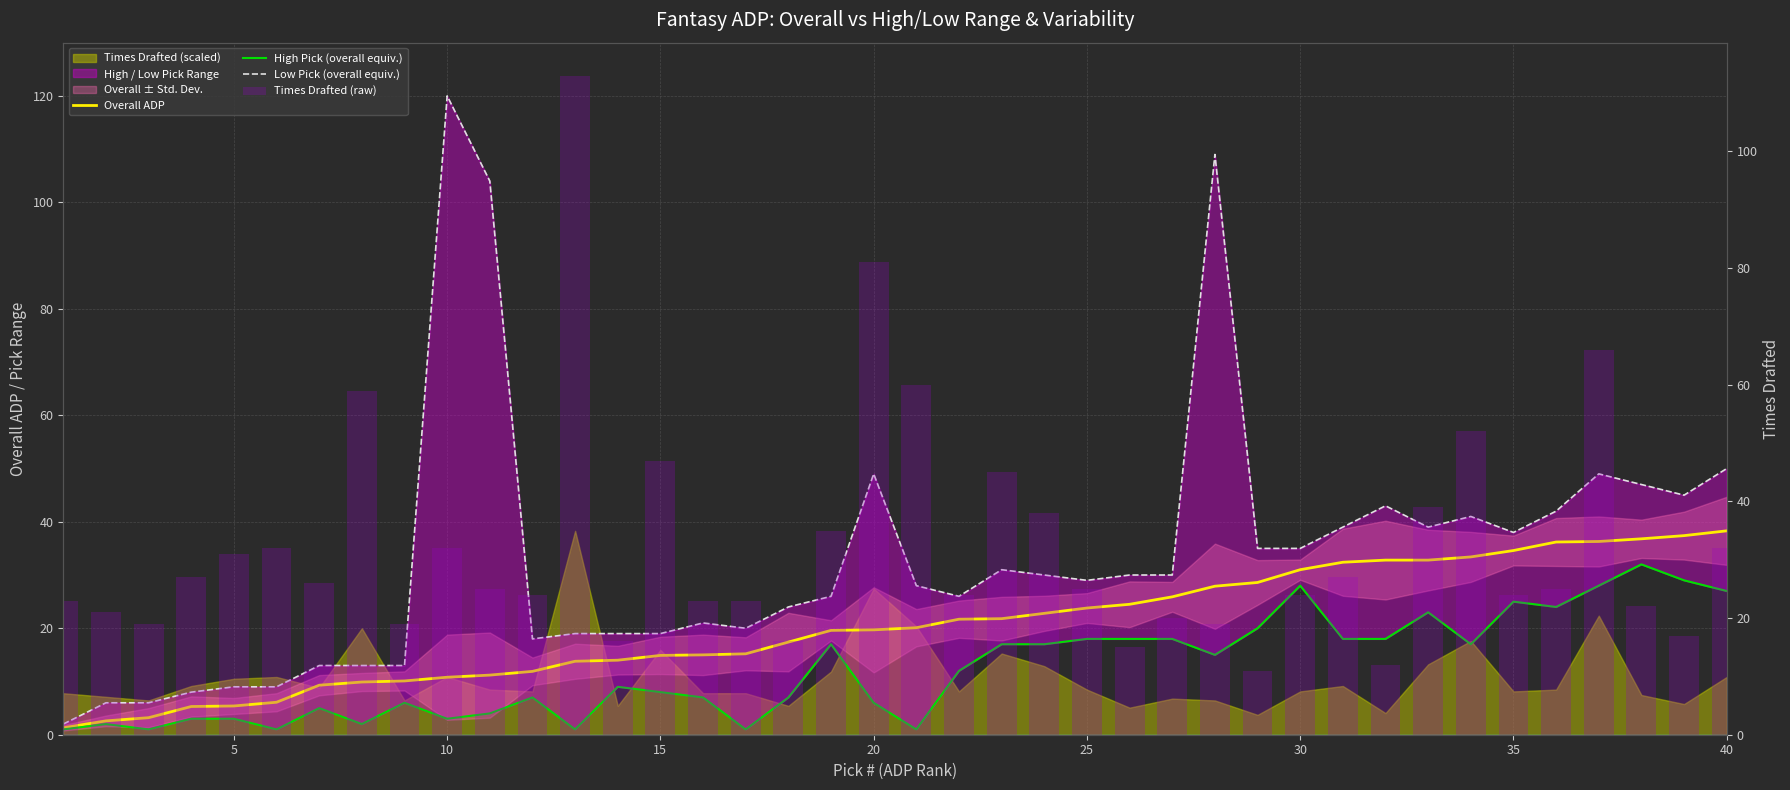

Are the bars horizontal?

No